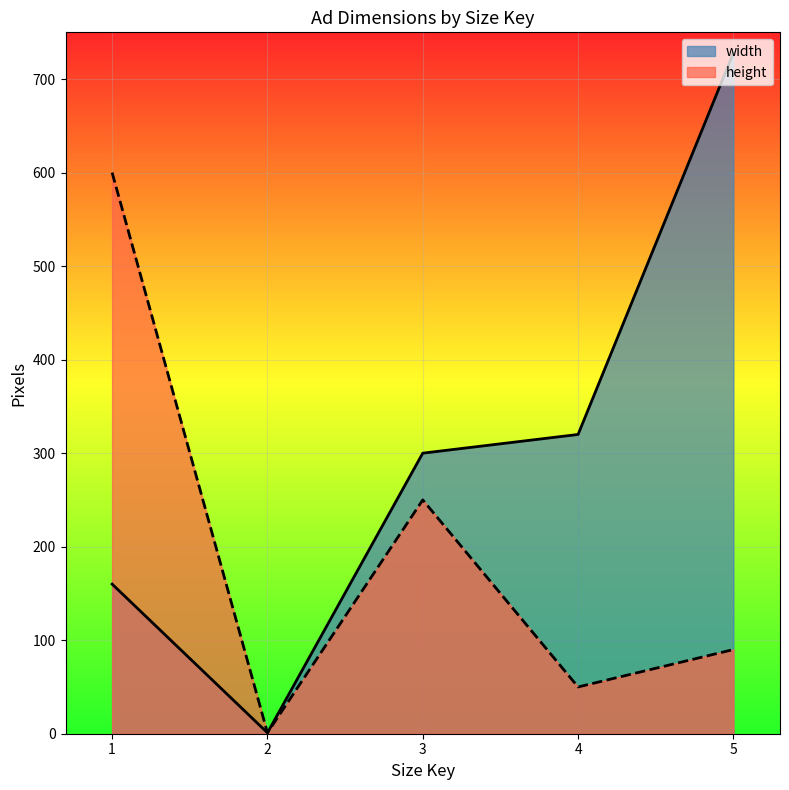

How many lines are shown in the chart?

2